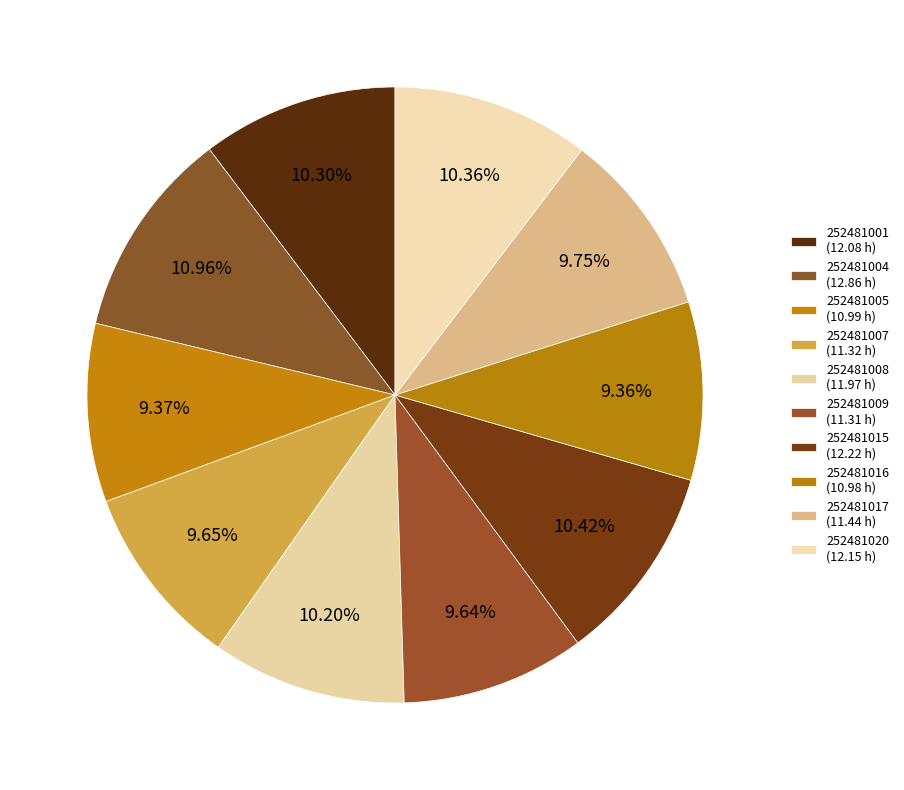

How many slices are in this pie chart?

10